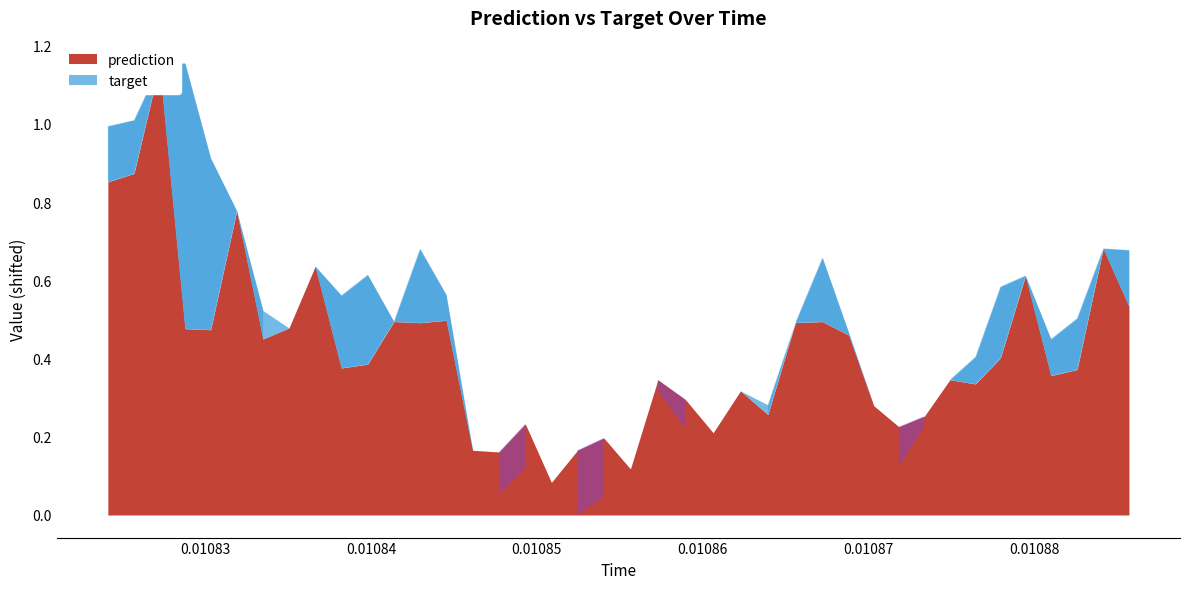

Count the number of data series in this chart.

2